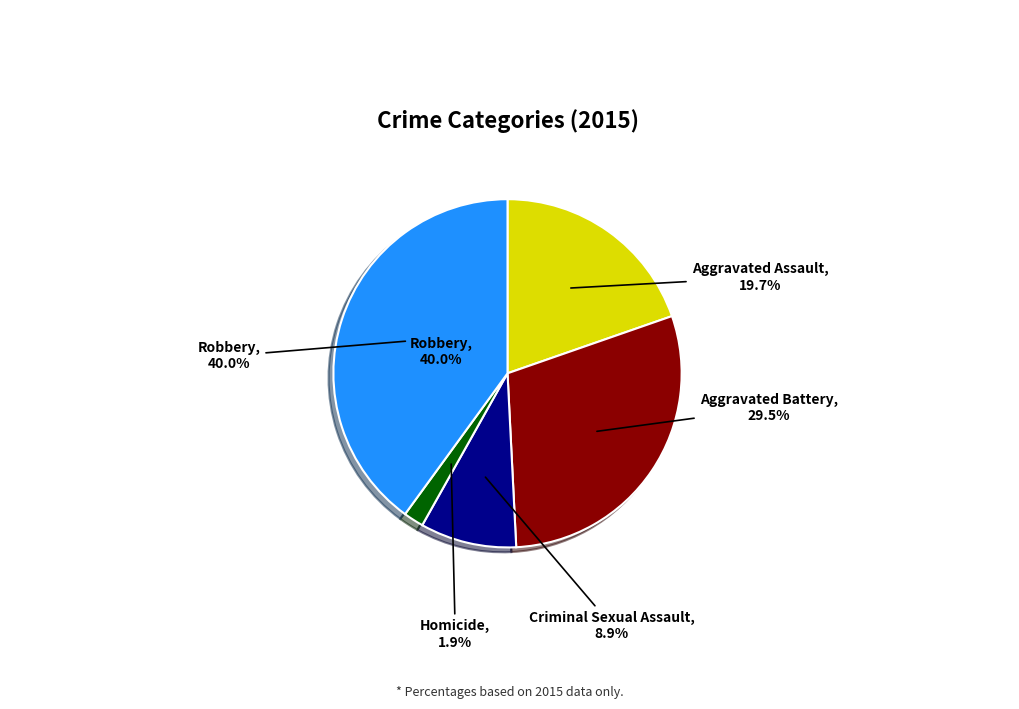

Which category has the smallest portion of the pie?

Homicide